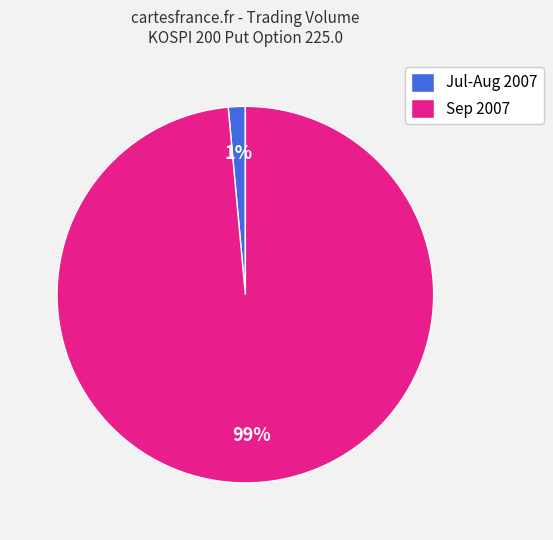

Count the number of slices in the pie.

2